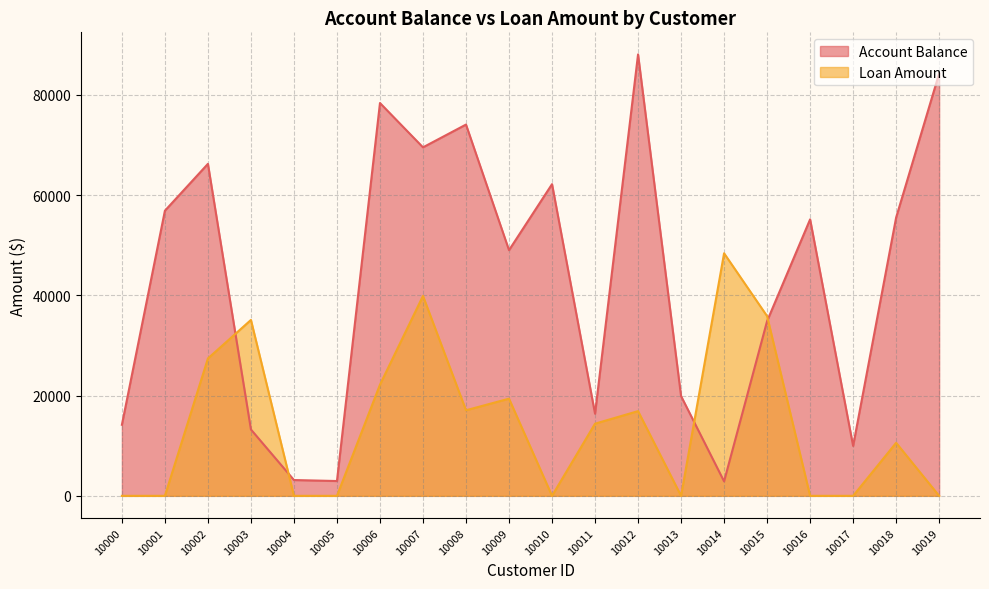

Count the number of categories in the chart.

20